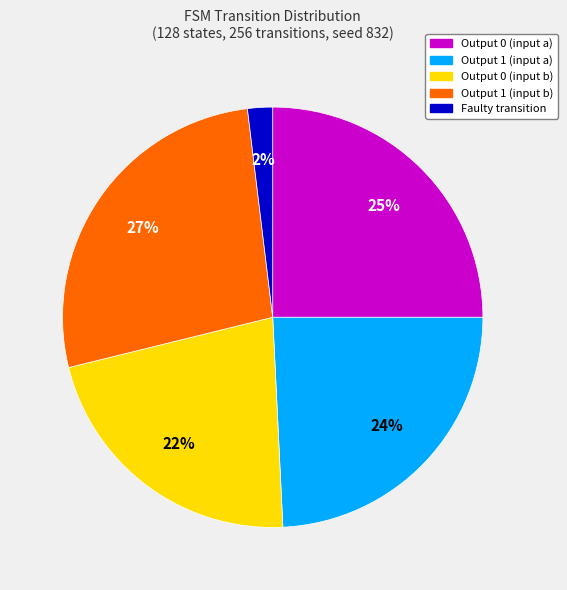

Is there a majority slice in this chart?

No